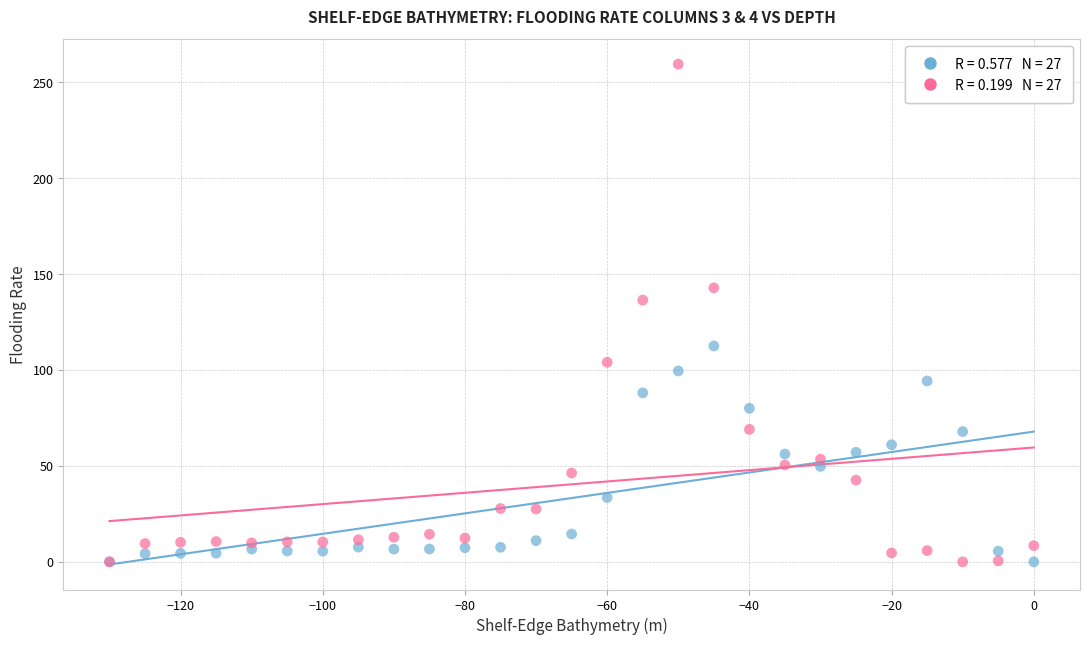

Across all series, what Y value is closest to 129?

136.4